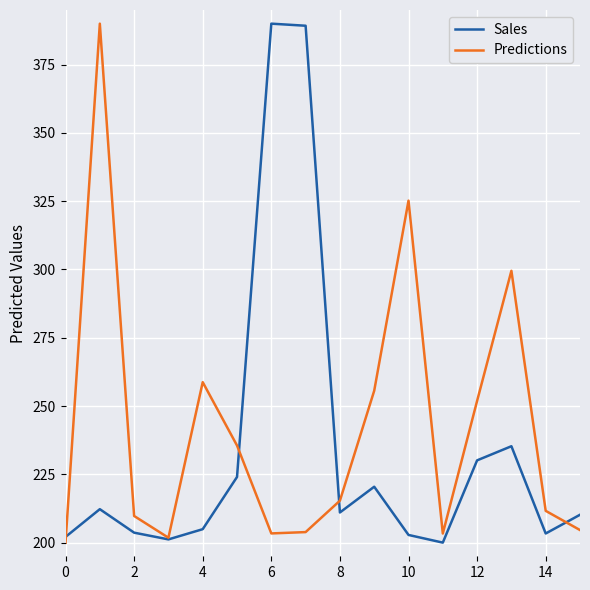

What is the difference between the second highest and minimum values in the Predictions series?

125.2